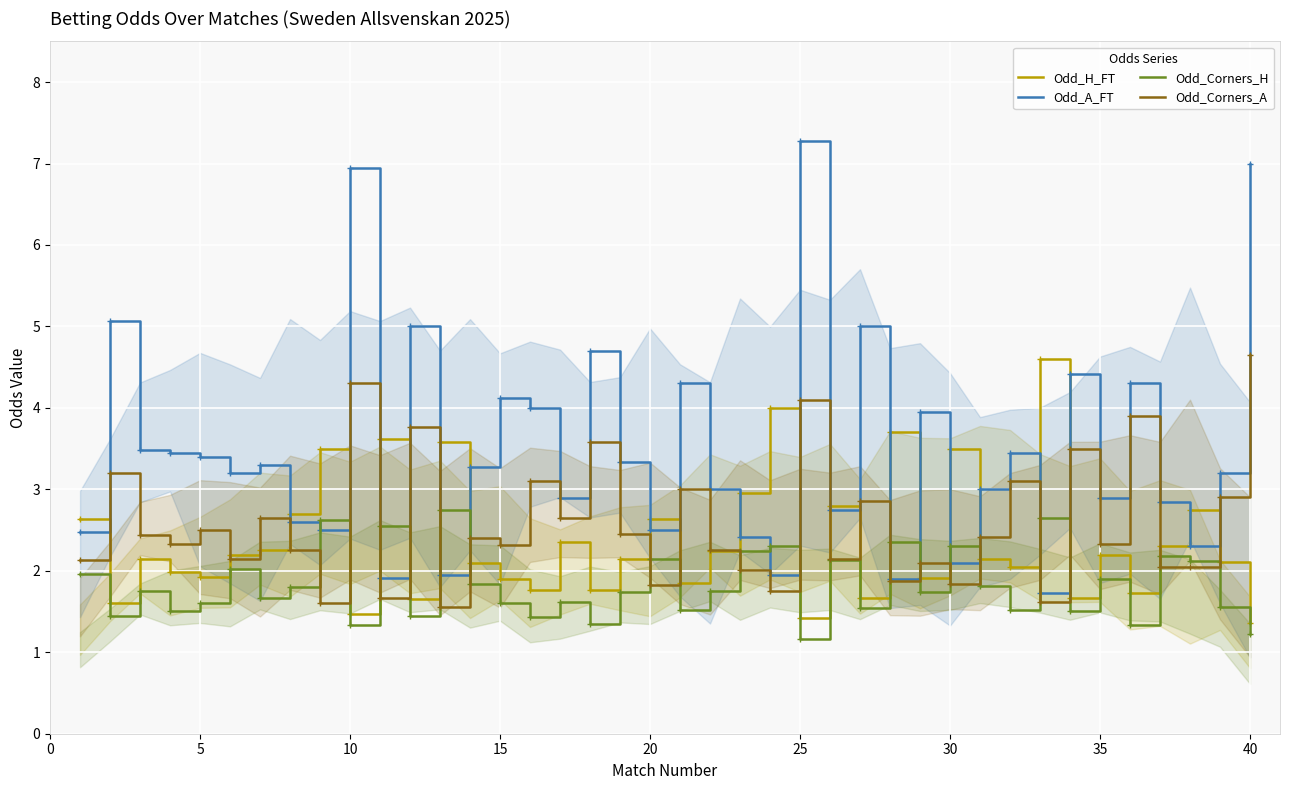

Where is Odd_Corners_H nearest to the value 1?

25